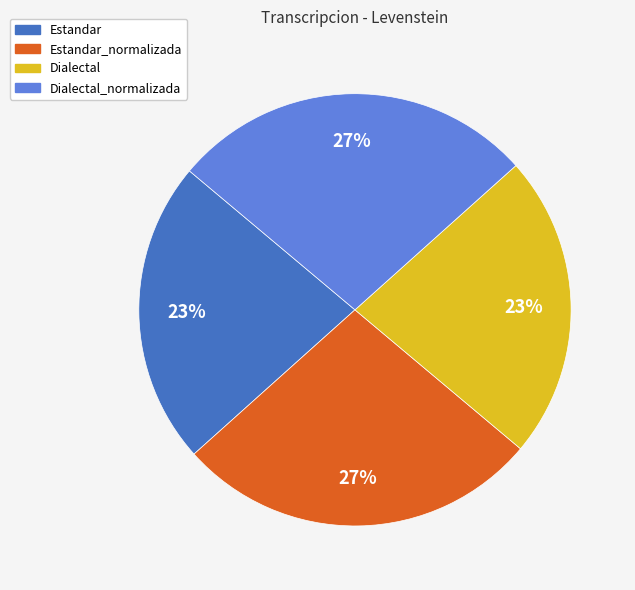

The Dialectal slice represents 23% of the pie. True or false?

True